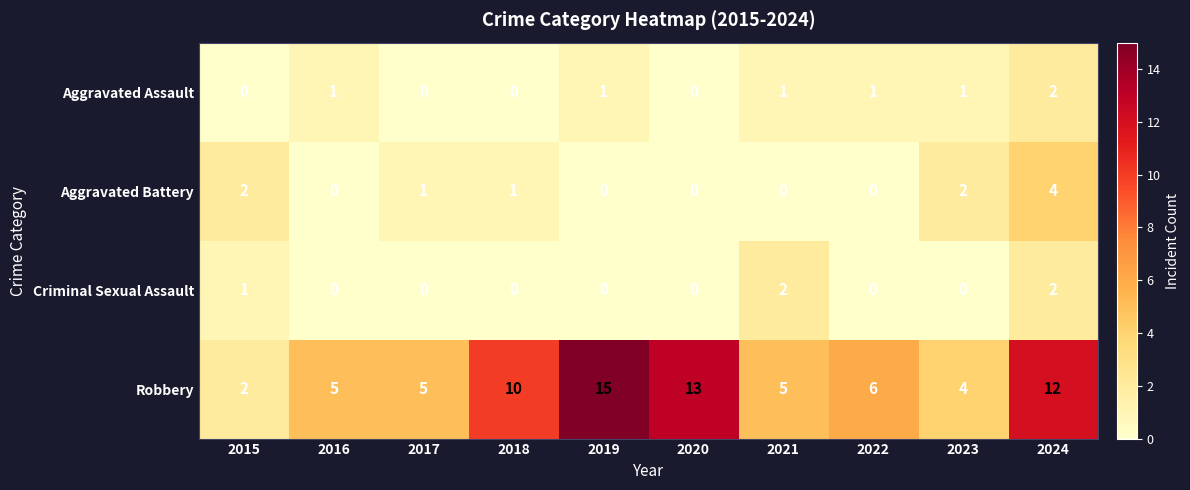

Which series has the widest spread of values?

Robbery